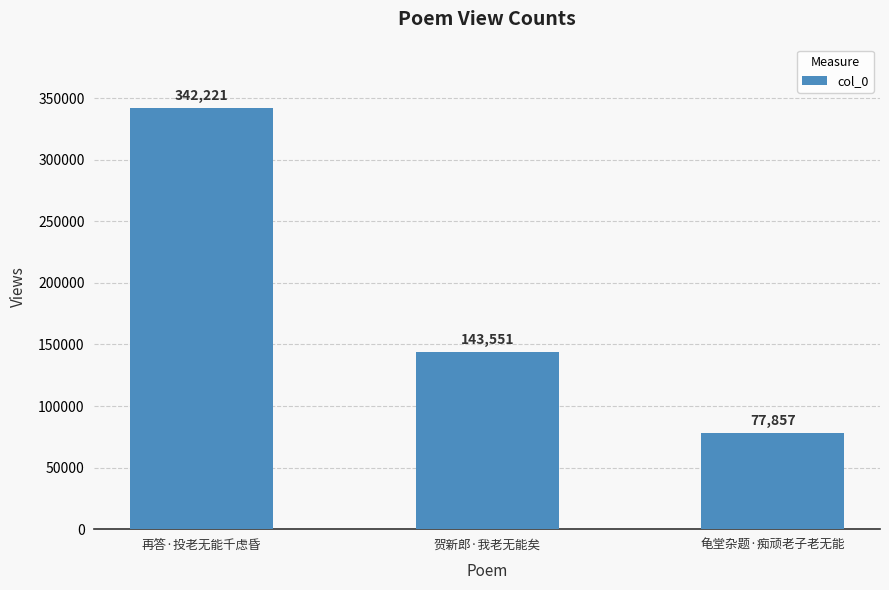

Reading left to right, what are all the values shown in this chart?

342221	143551	77857